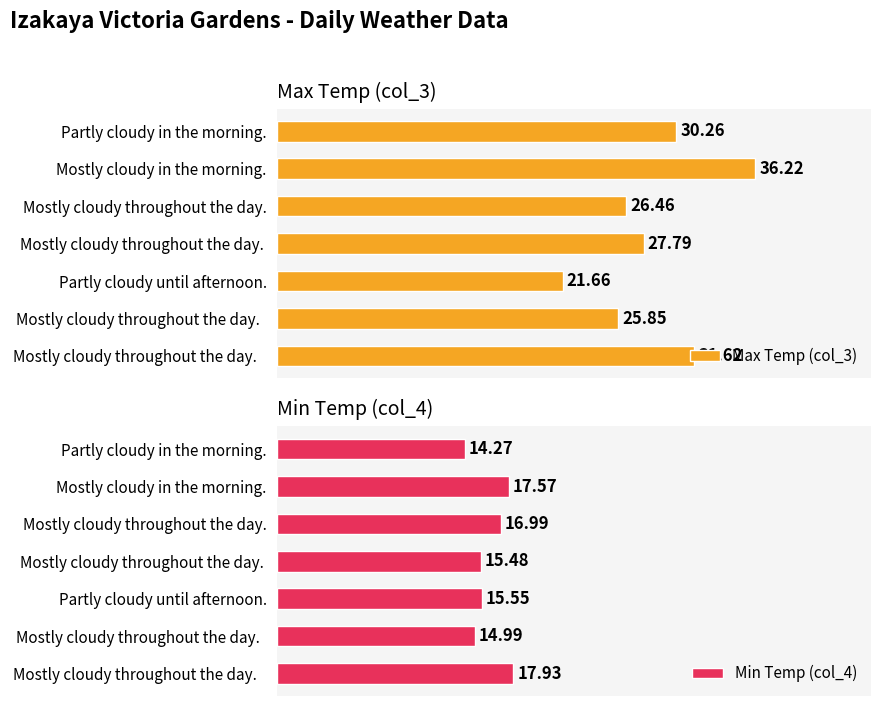

What is the maximum value shown in the chart?

36.2